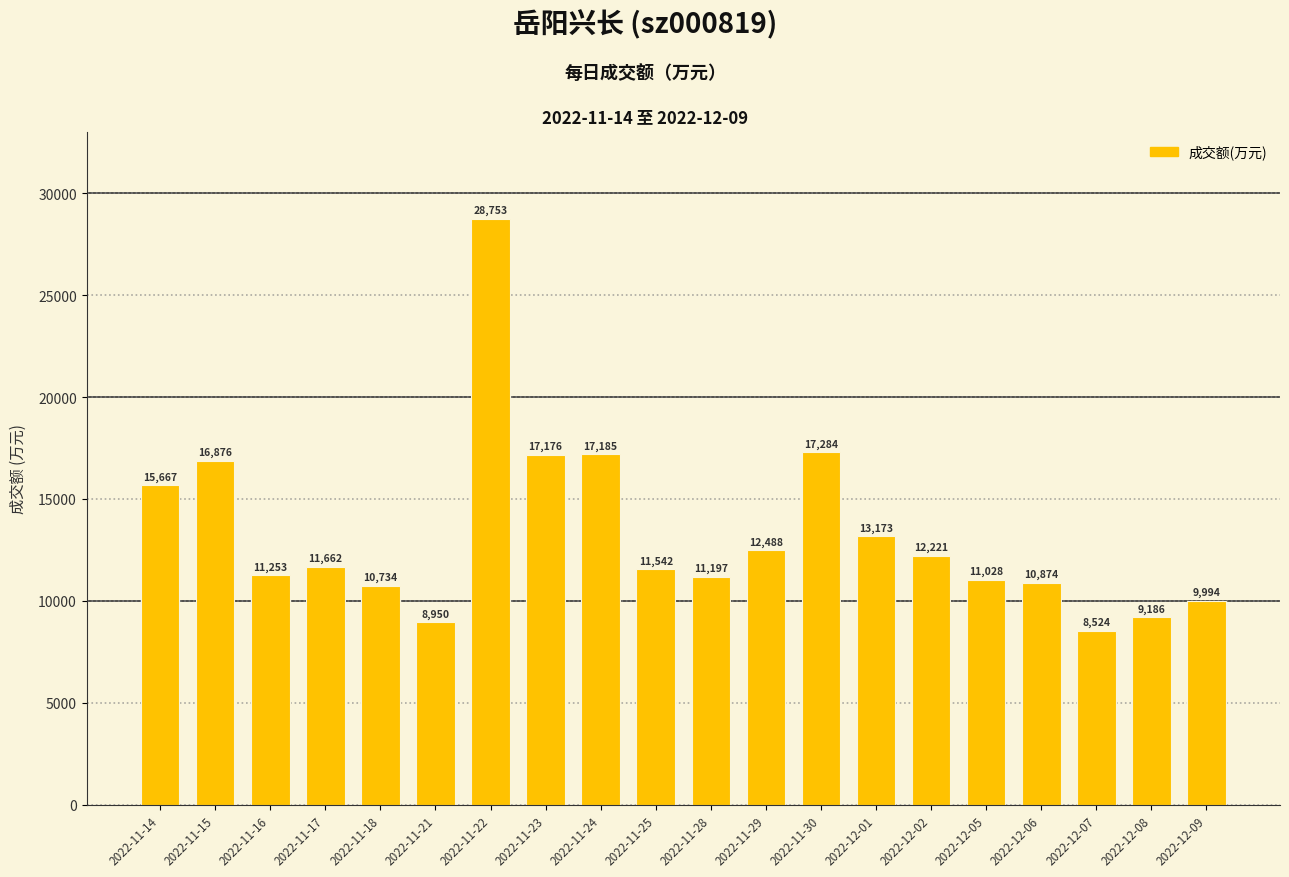

Which label corresponds to the largest value in the chart?

2022-11-22